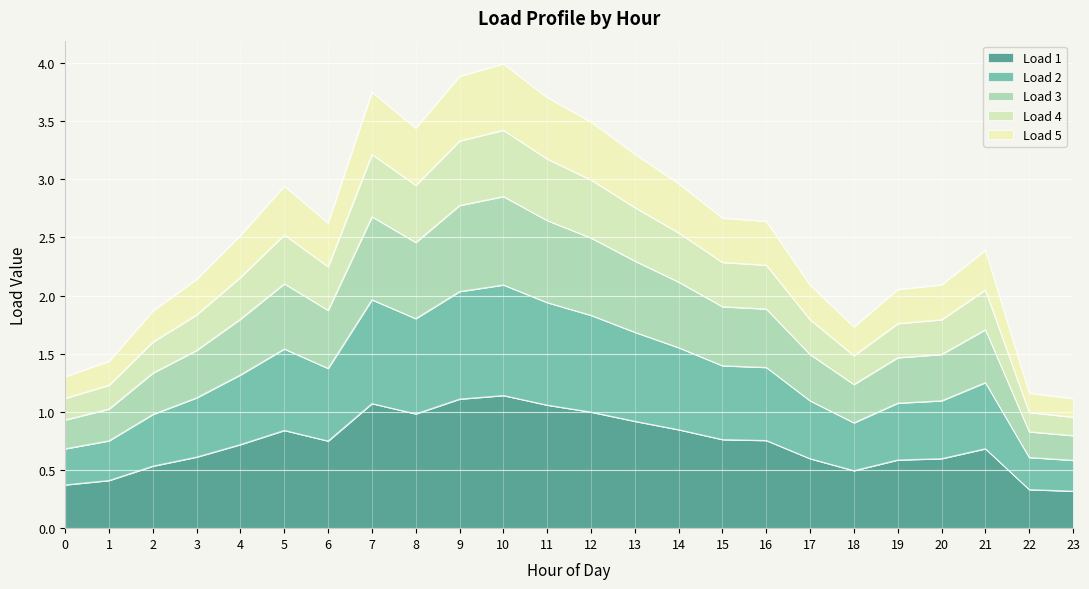

Which category has the lowest value in the Load 3 series?

23